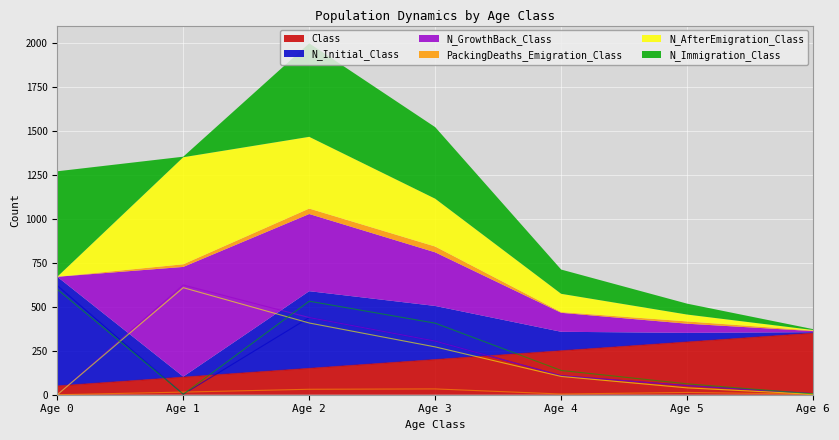

What is the minimum value for Class?

50